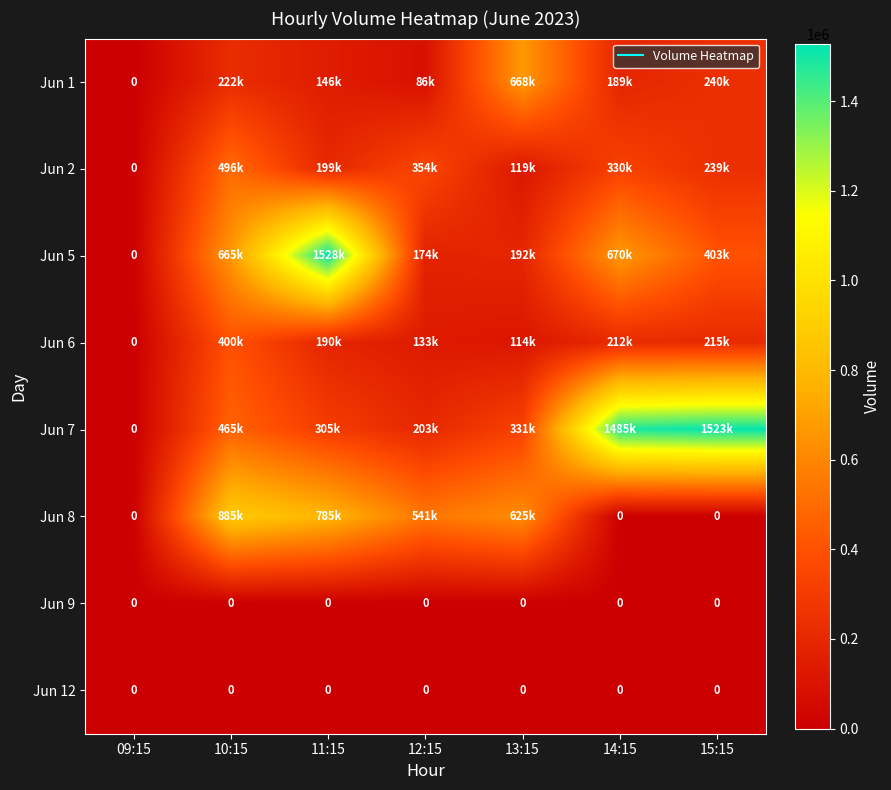

Where is Jun 5 nearest to the value 764040?

14:15